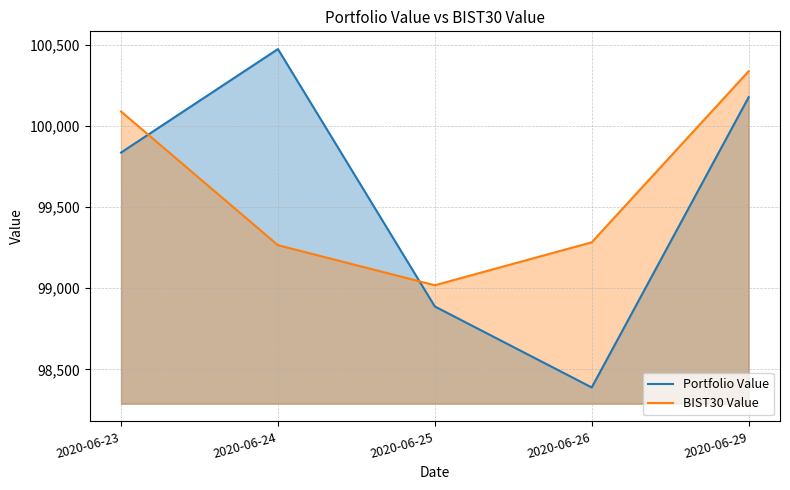

What is the sum of the BIST30 Value values at 2020-06-26 and 2020-06-23?

199371.0